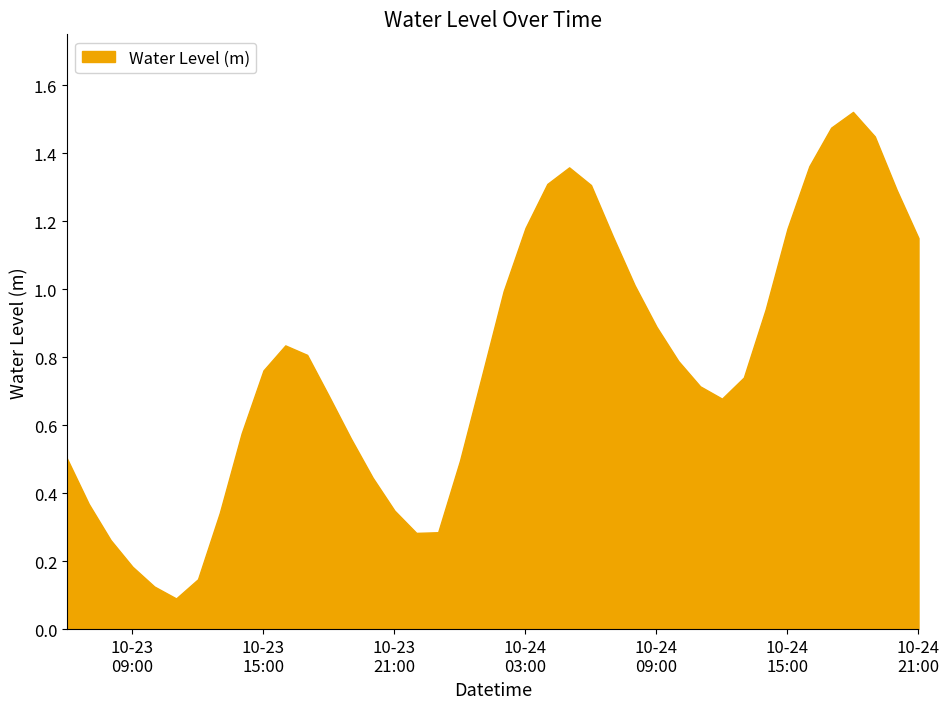

Which category has the lowest value across all series?

2024-10-23 11:00:00